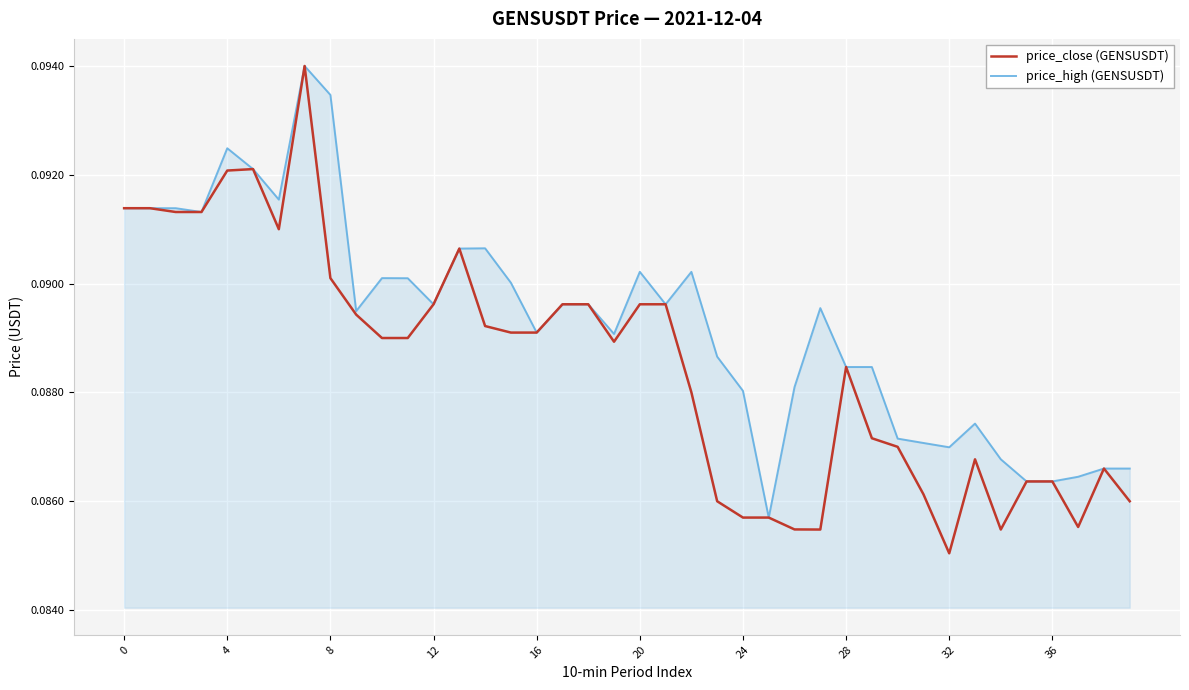

Rank the series by their average value, from lowest to highest.

price_close (GENSUSDT), price_high (GENSUSDT)